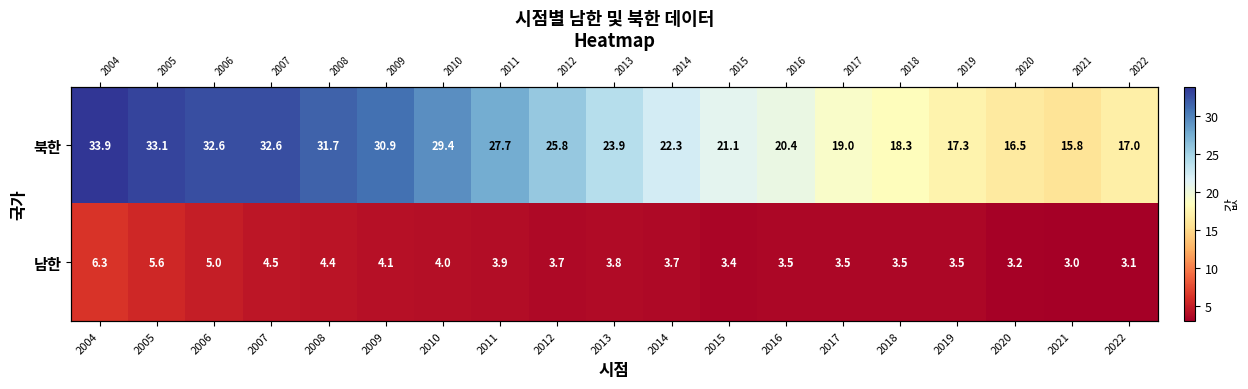

What is the total value across all series at 2019?

20.8